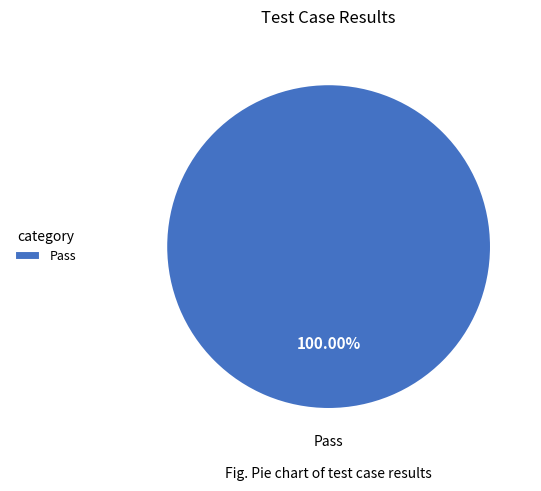

Rank the categories by value from highest to lowest.

Pass